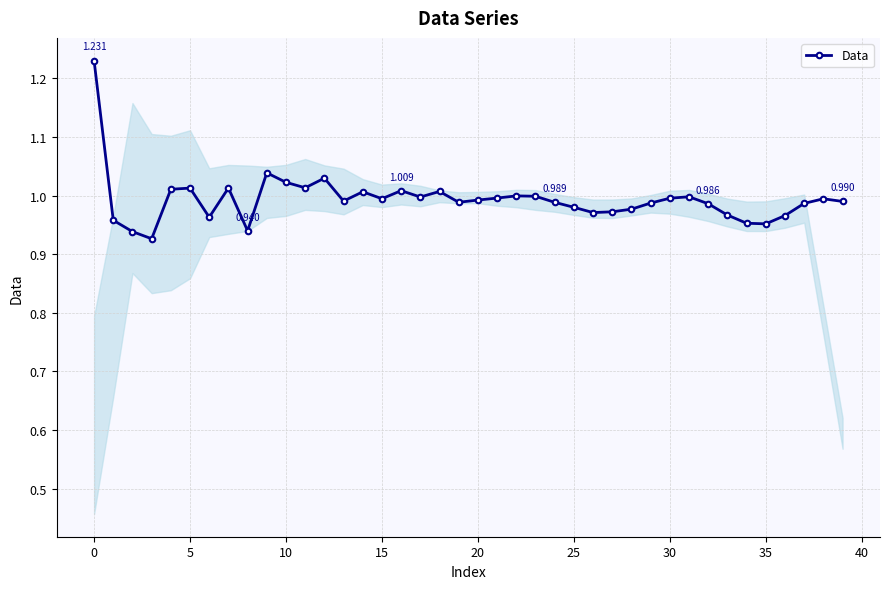

True or false: the data has more than 1 interior local peaks.

True